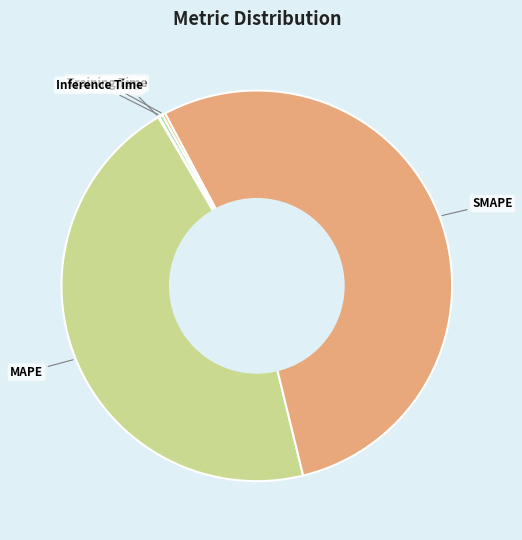

Is the sum of SMAPE and Inference Time greater than half?

Yes